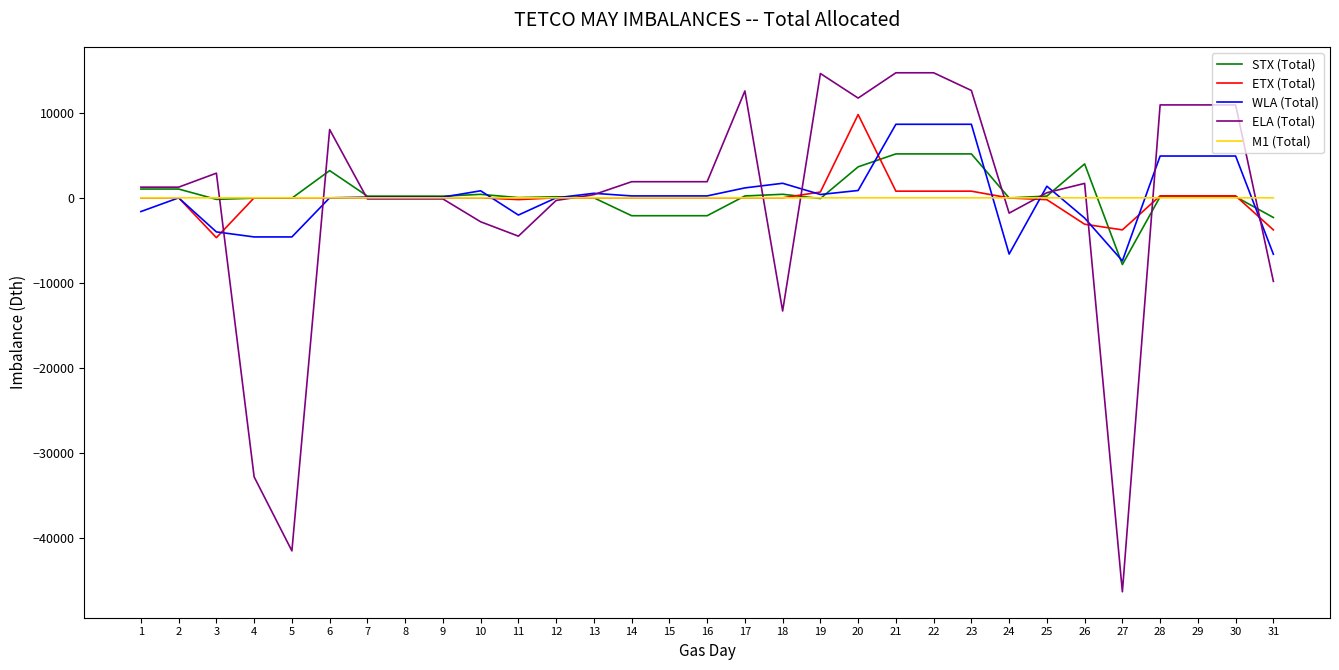

What is the maximum value shown in the chart?

14691